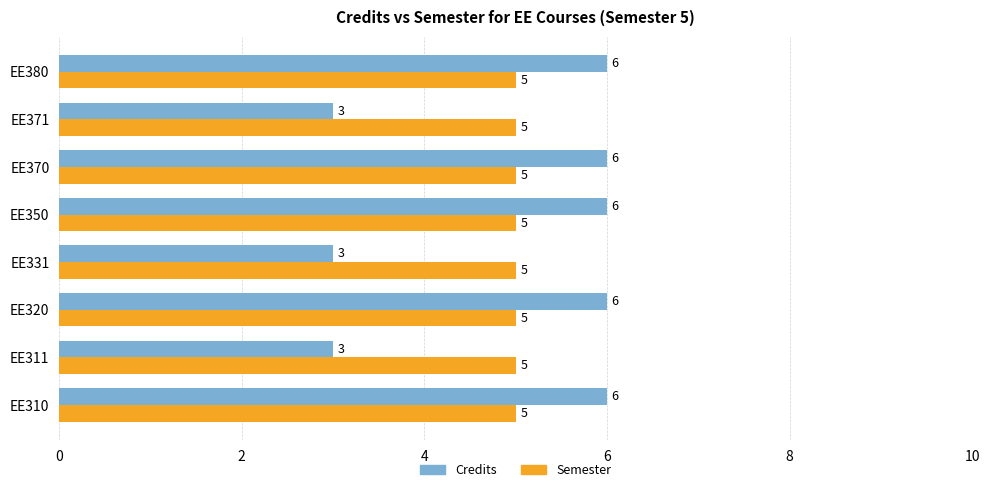

What is the lowest value of the Credits series?

3